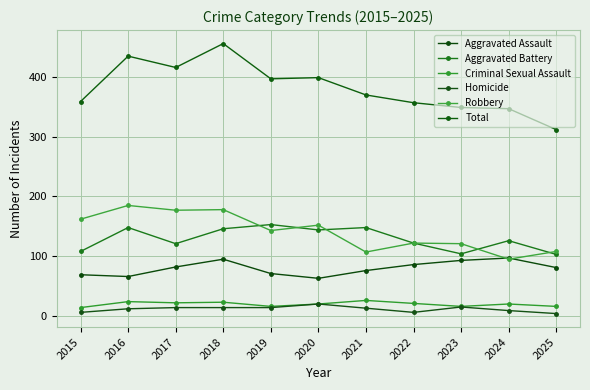

True or false: Total and Homicide cross at least once.

False